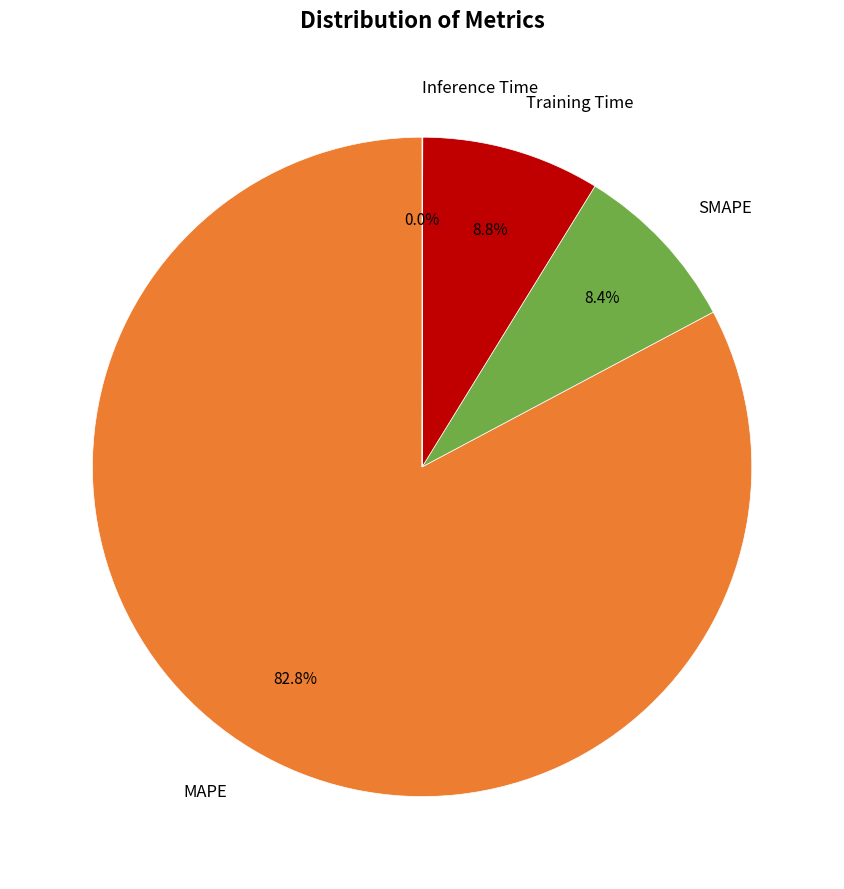

What is the largest slice in the pie chart?

MAPE